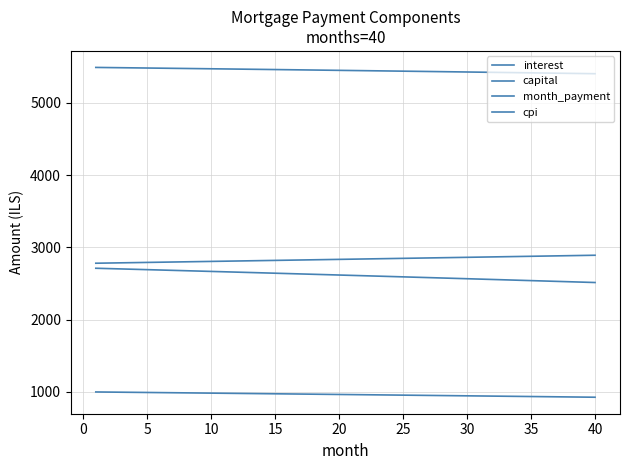

What is the highest value of the interest series?

2711.0